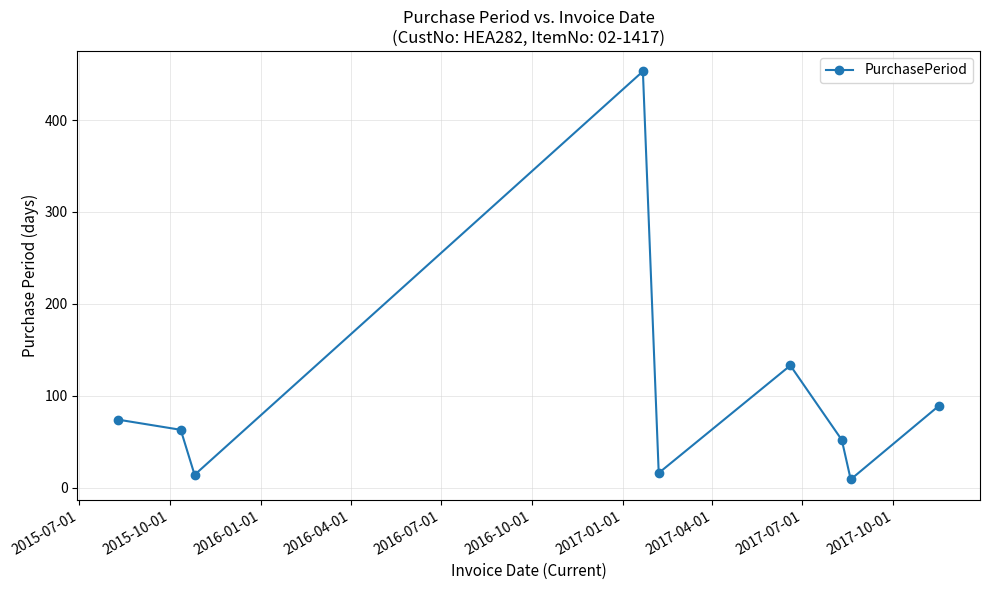

Does the chart display data point markers on the line(s)?

Yes